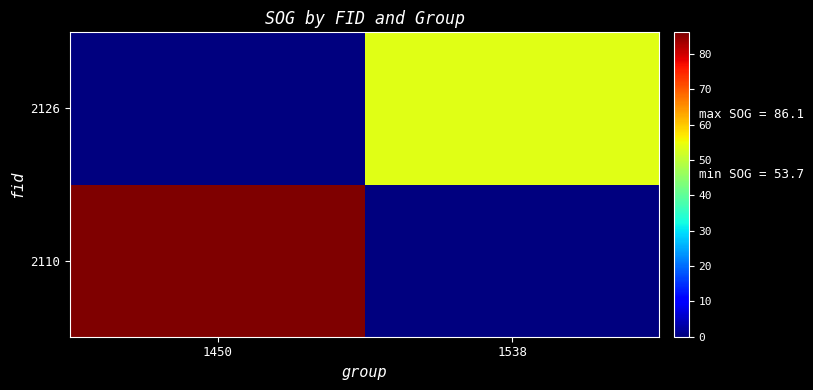

What is the spread (max minus min) of values at 1538?

53.7